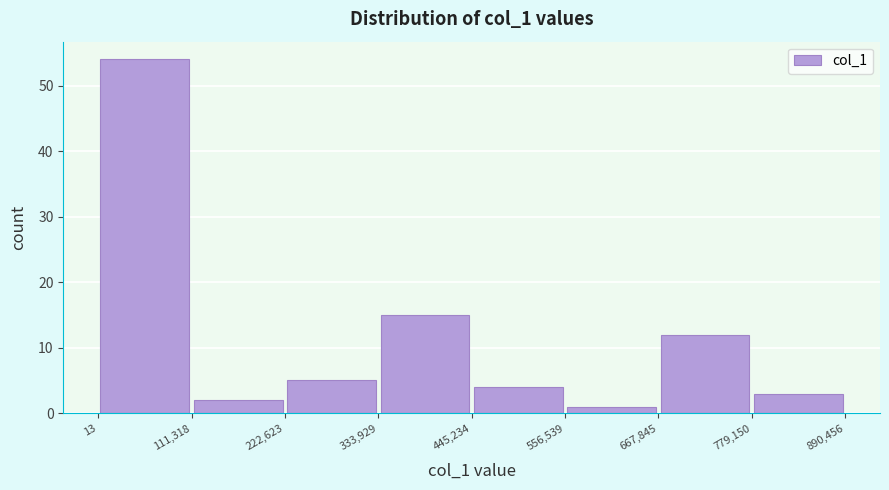

Reading left to right, transcribe this chart: for each bar, give the range it covers on the x-axis and its height. The values are not printed on the chart, so give them approximately, as read against the axis.

13 to 111,318: 54
111,318 to 222,623: 2
222,623 to 333,929: 5
333,929 to 445,234: 15
445,234 to 556,539: 4
556,539 to 667,845: 1
667,845 to 779,150: 12
779,150 to 890,456: 3